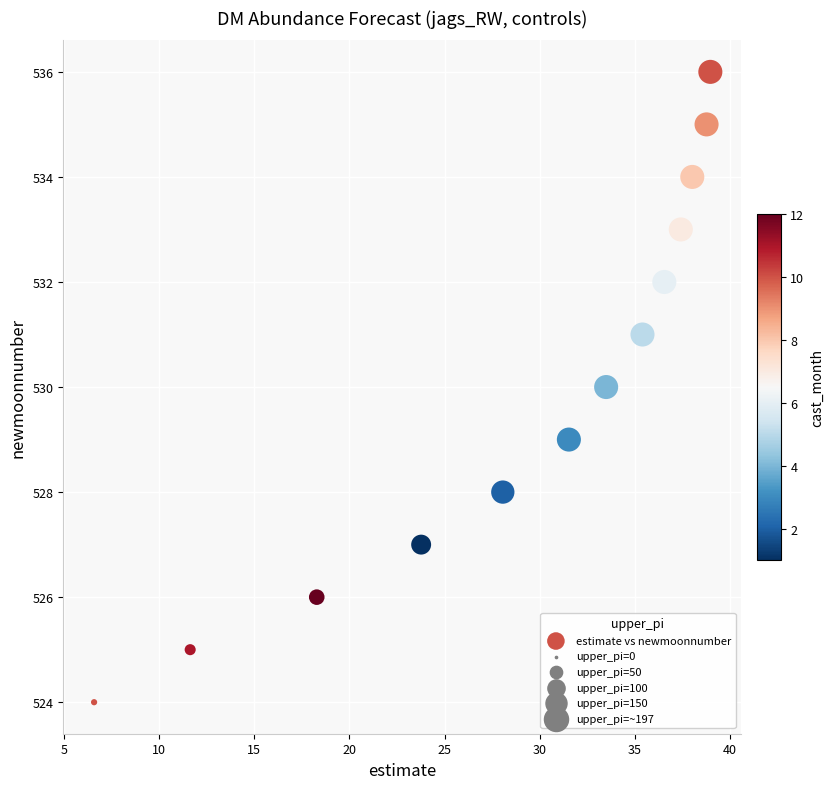

What is the range of Y values (max minus min)?

12